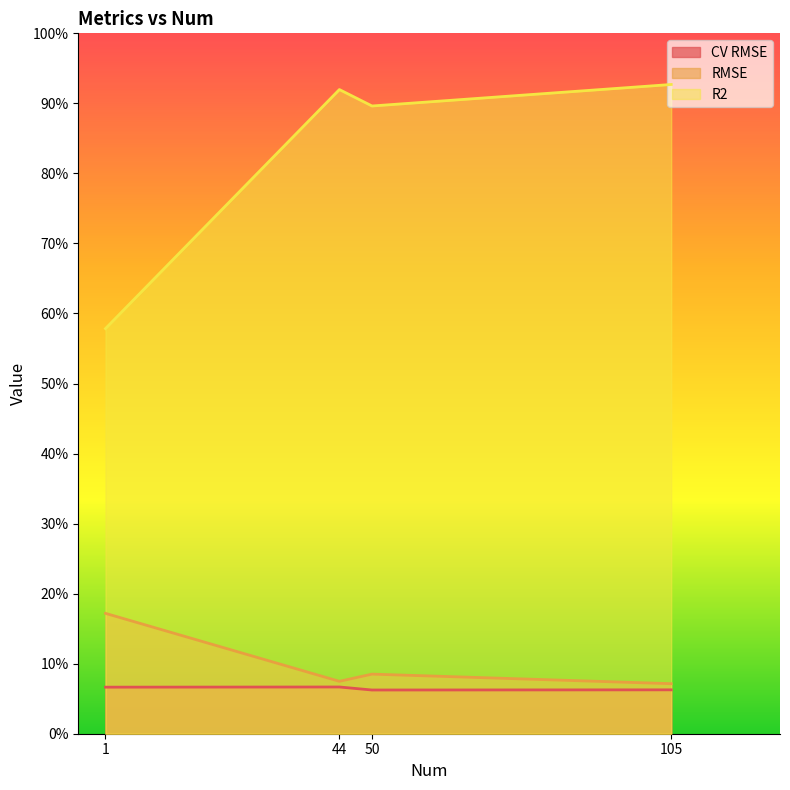

Does the chart have visible grid lines?

No